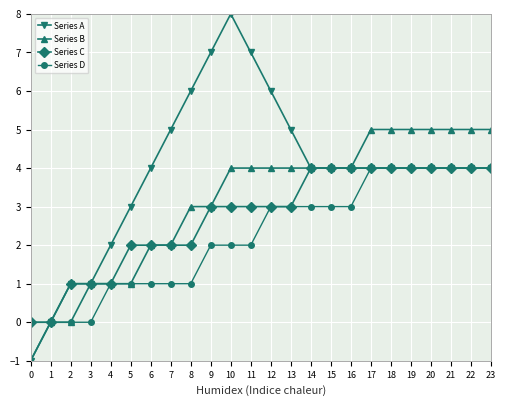

Between 10 and 13, which series saw the biggest shift?

Series A